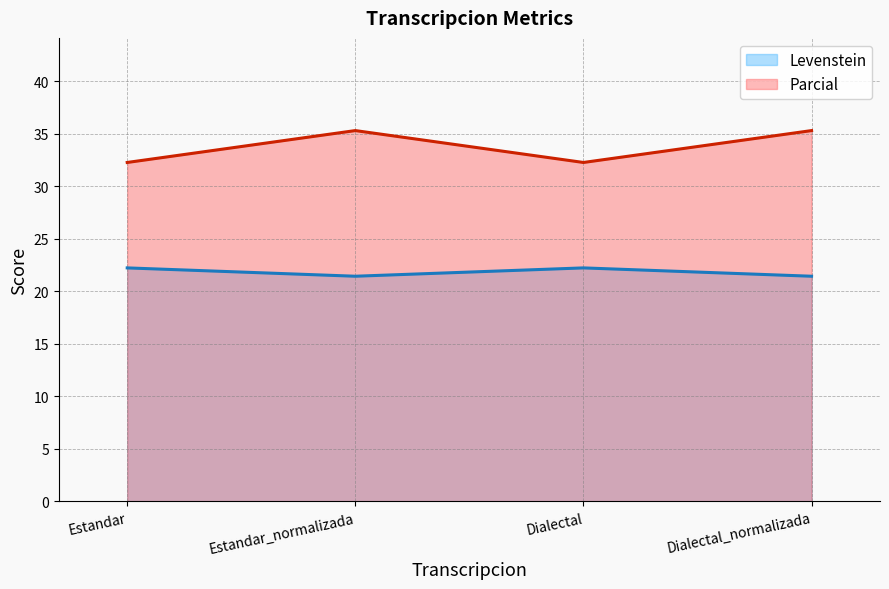

What is the difference between the highest and lowest values at Dialectal?

10.0